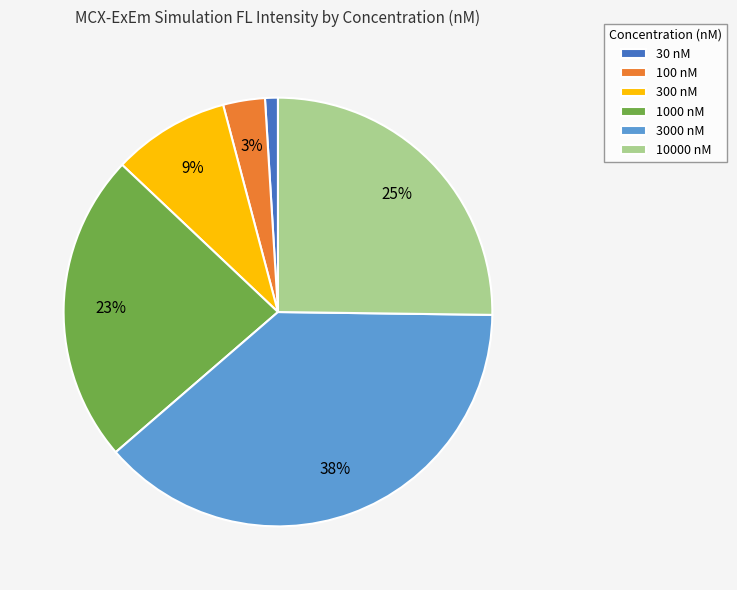

The 300 nM slice represents 9% of the pie. True or false?

True